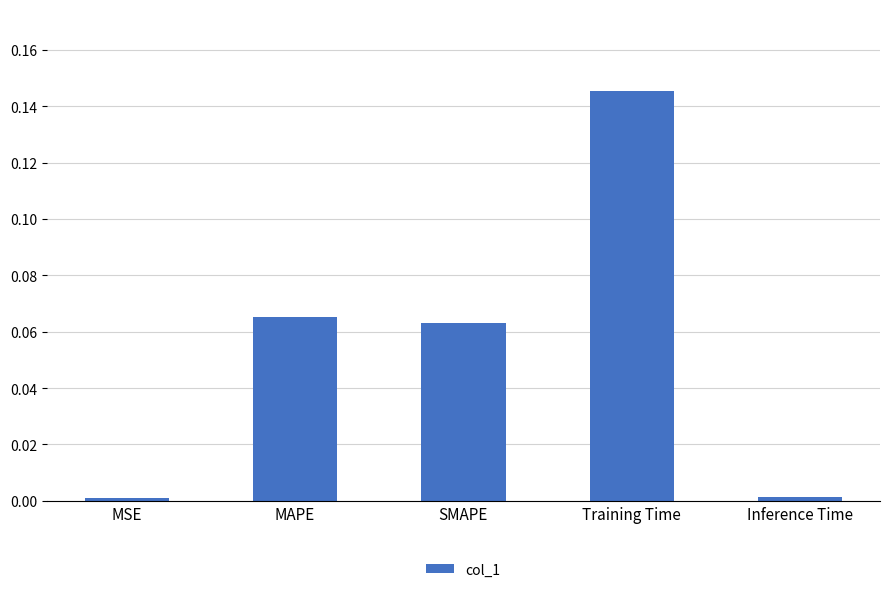

Which label corresponds to the largest value in the chart?

Training Time